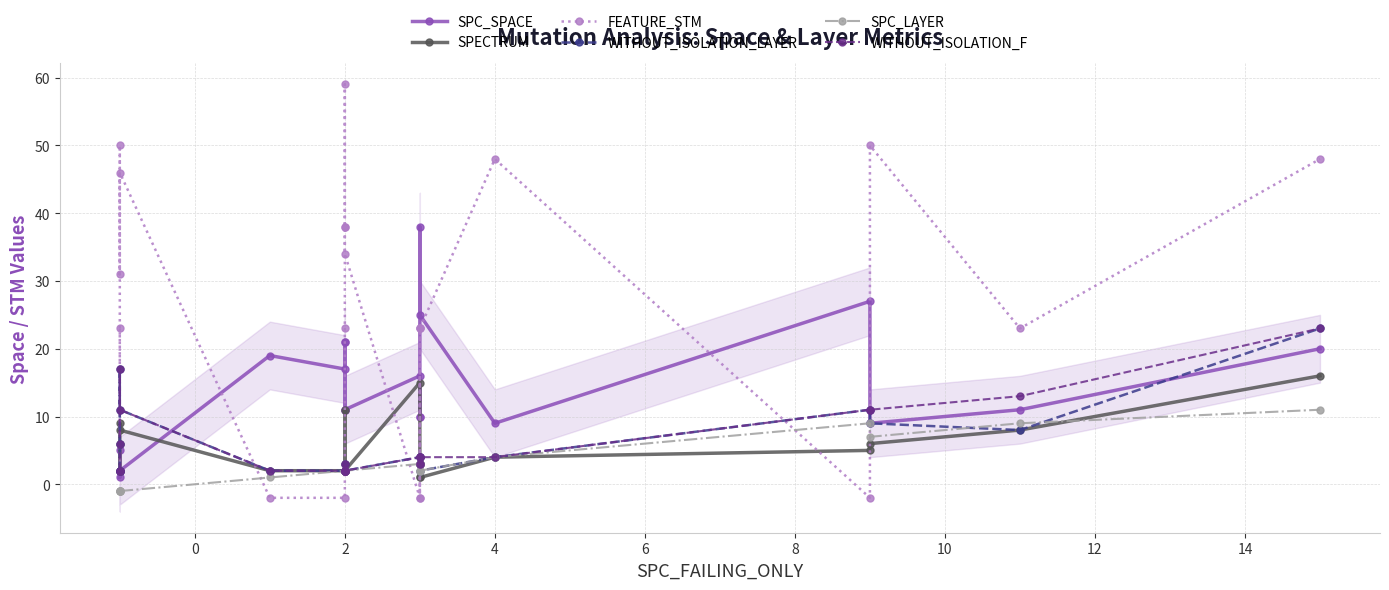

Does the chart display data point markers on the line(s)?

Yes